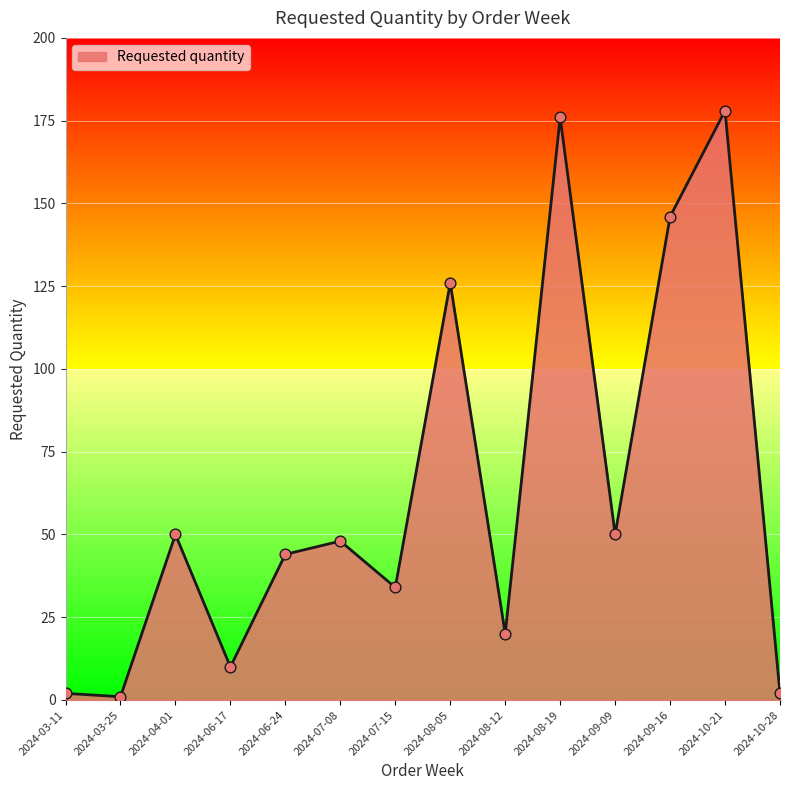

What is the change in value from 2024-06-17 to 2024-10-21?

+168